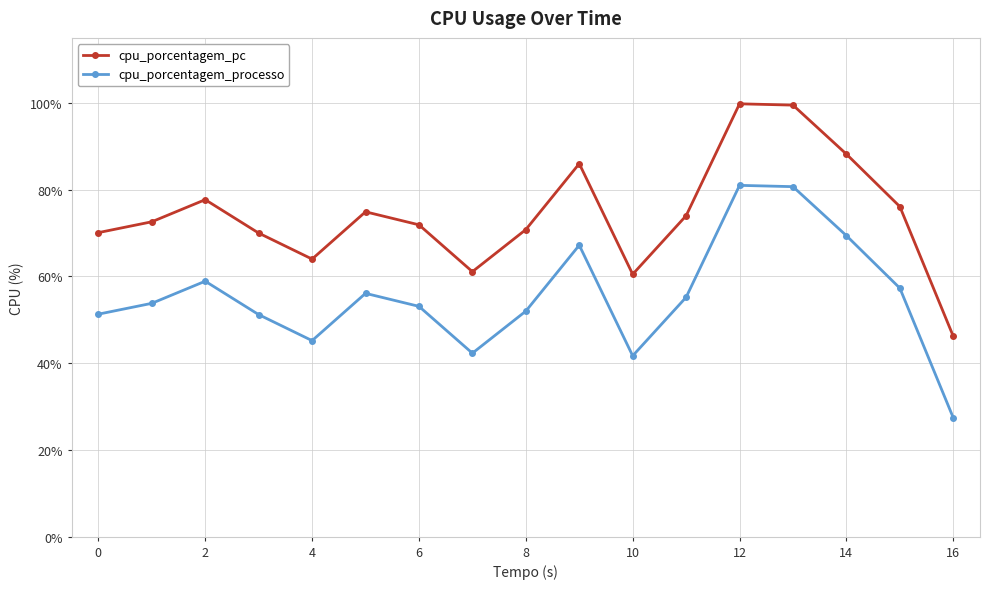

What is the maximum value for cpu_porcentagem_pc?

99.8